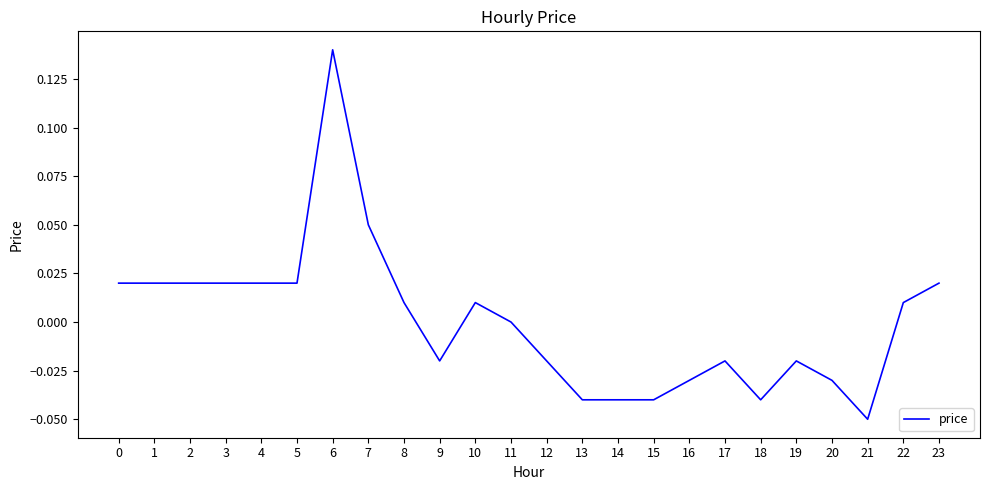

The chart shows a value of -0.0 at 20. True or false?

True